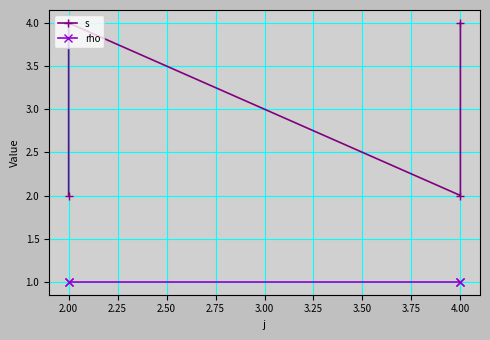

True or false: s and rho intersect in this chart.

False